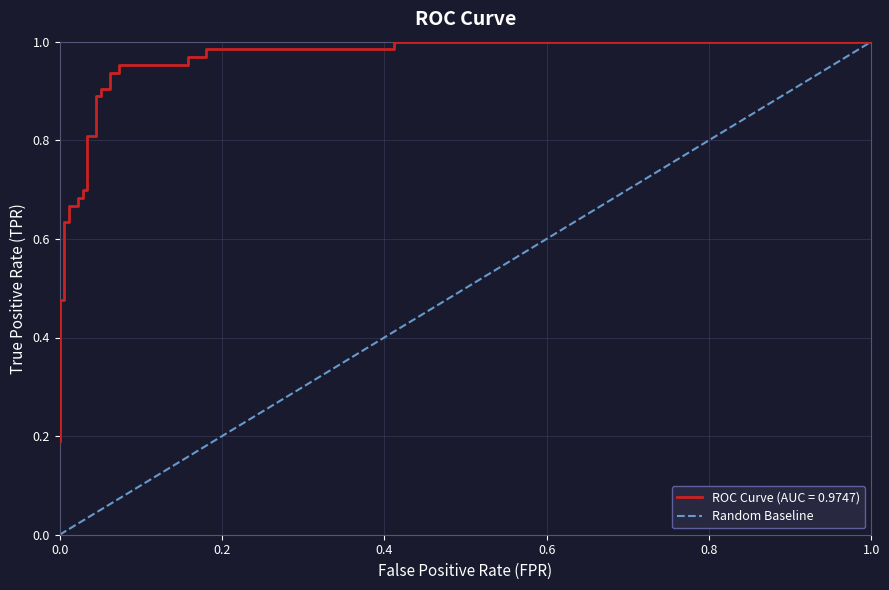

What is the difference between the values at 0.2 and 0.0?

1